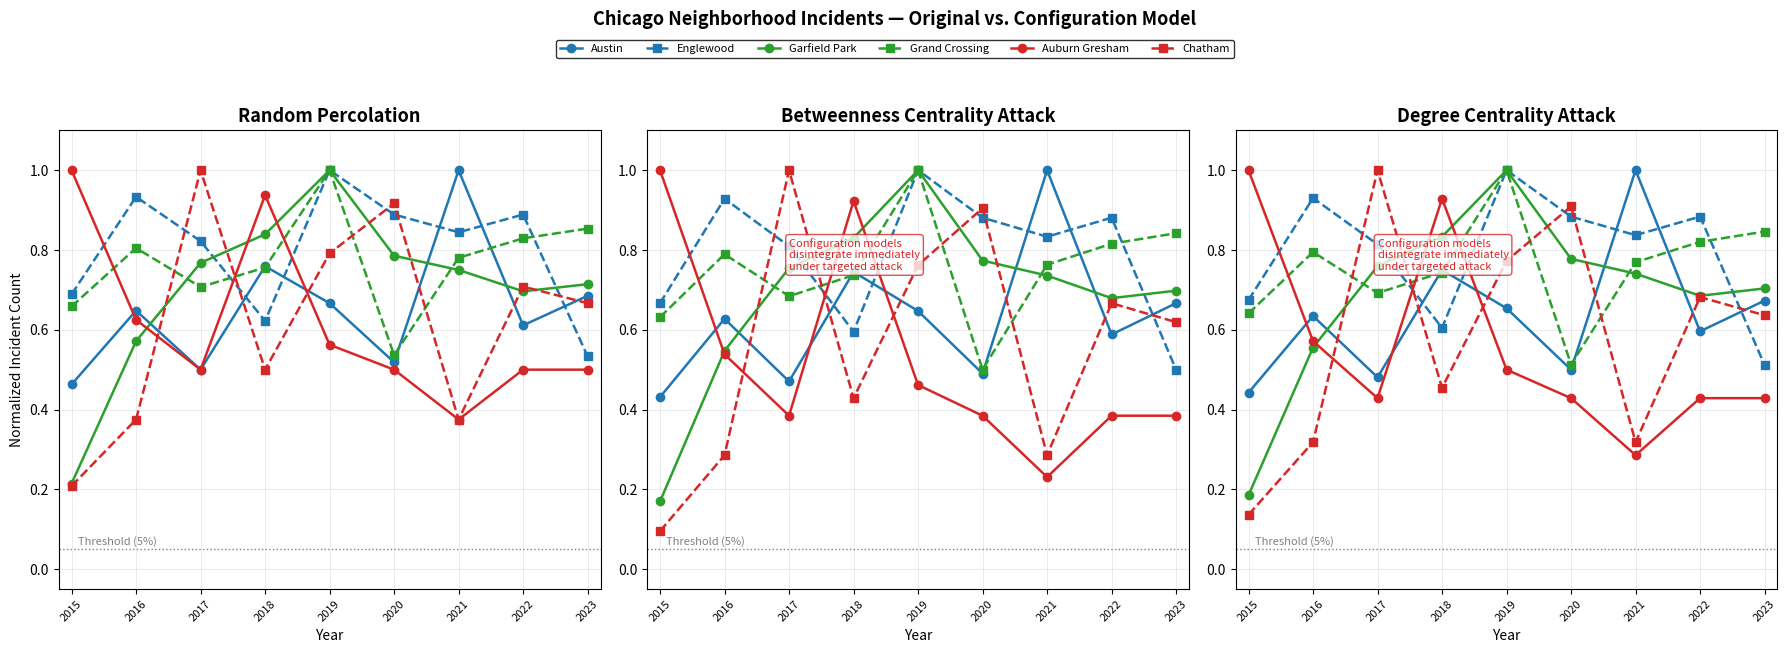

At how many categories does at least one series exceed 0?

9